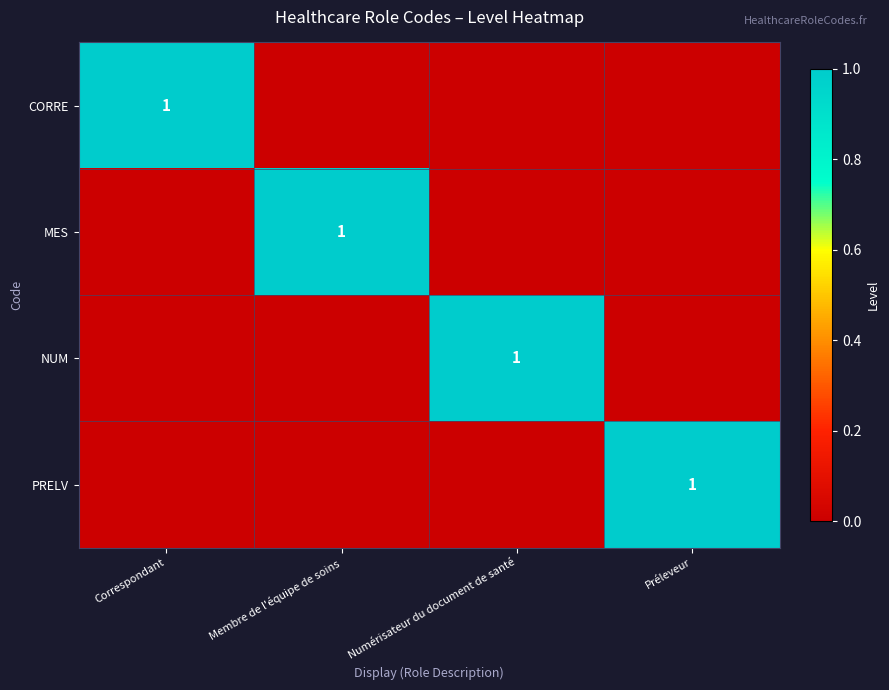

What is the greatest value displayed?

1